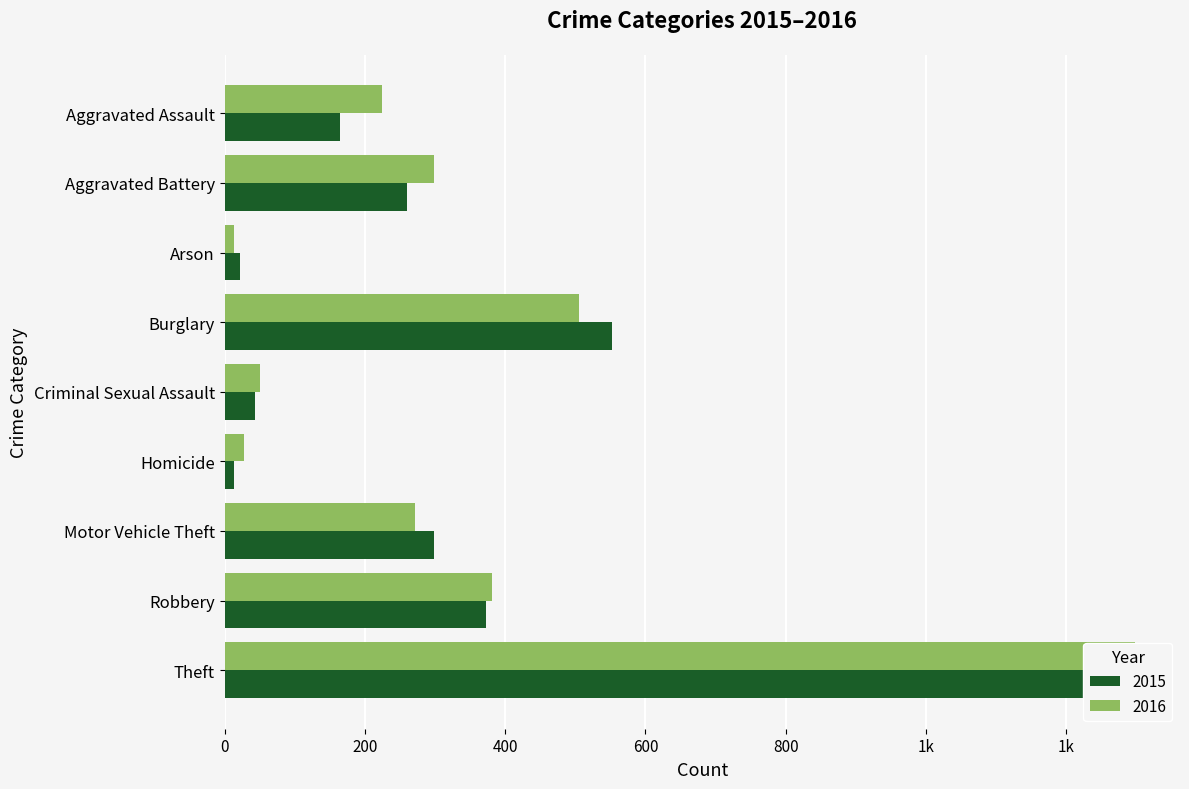

Which has a higher value, Motor Vehicle Theft or Aggravated Battery?

Motor Vehicle Theft